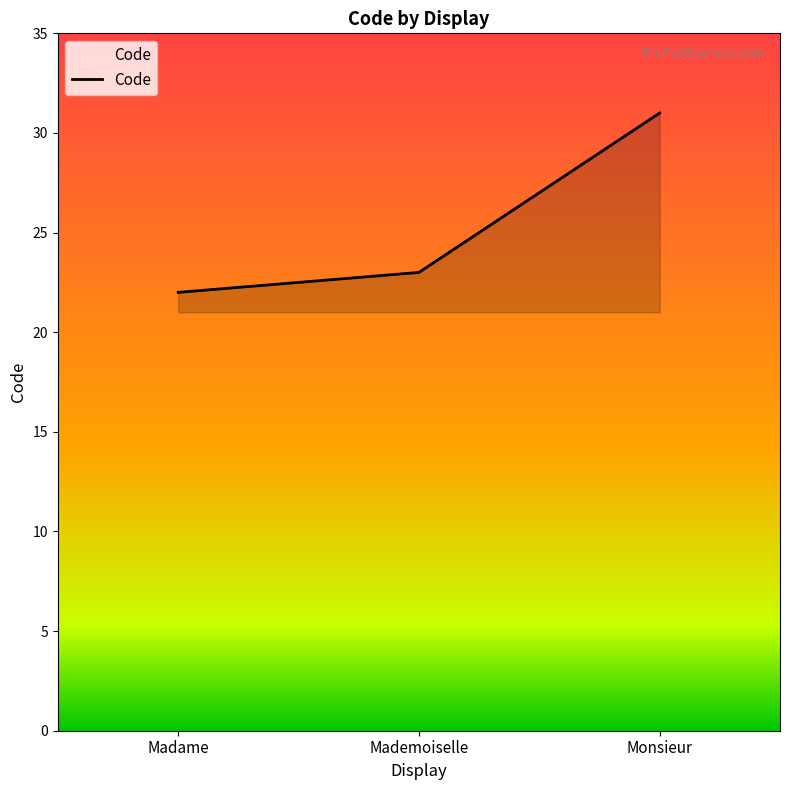

Which category has the highest value across all series?

Monsieur